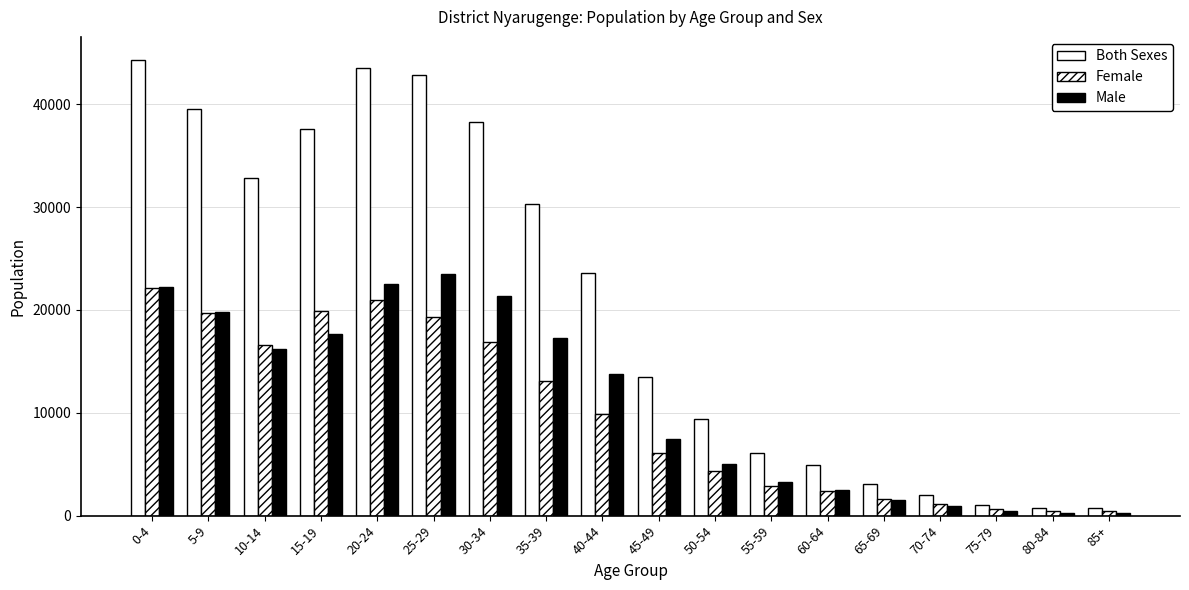

Are the bars grouped side by side (vs. stacked)?

Yes